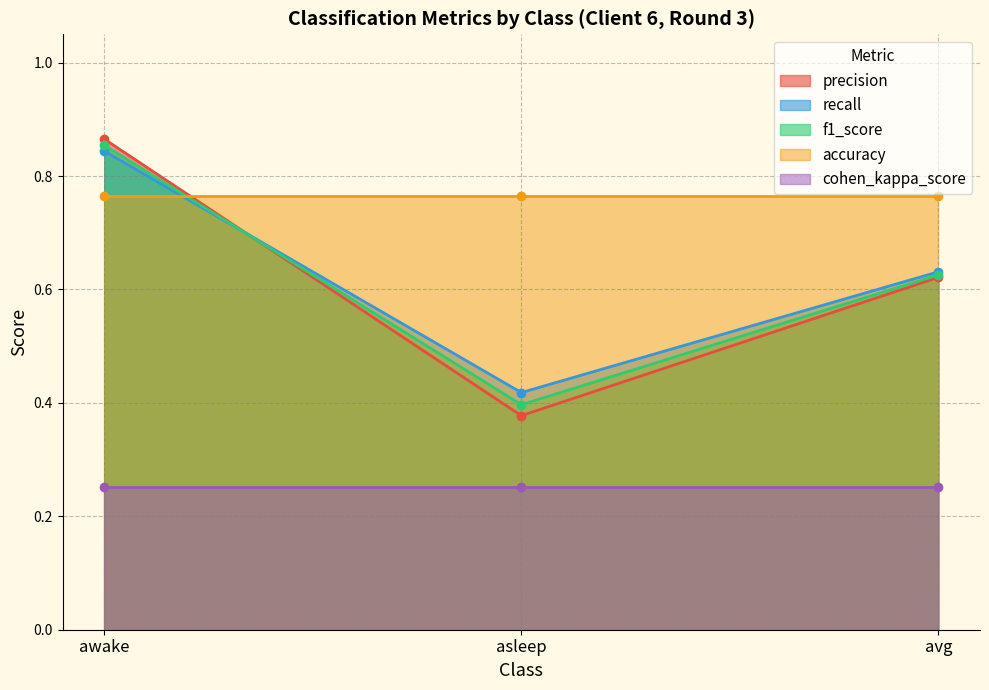

Count the precision values in the range 0 to 1.

3